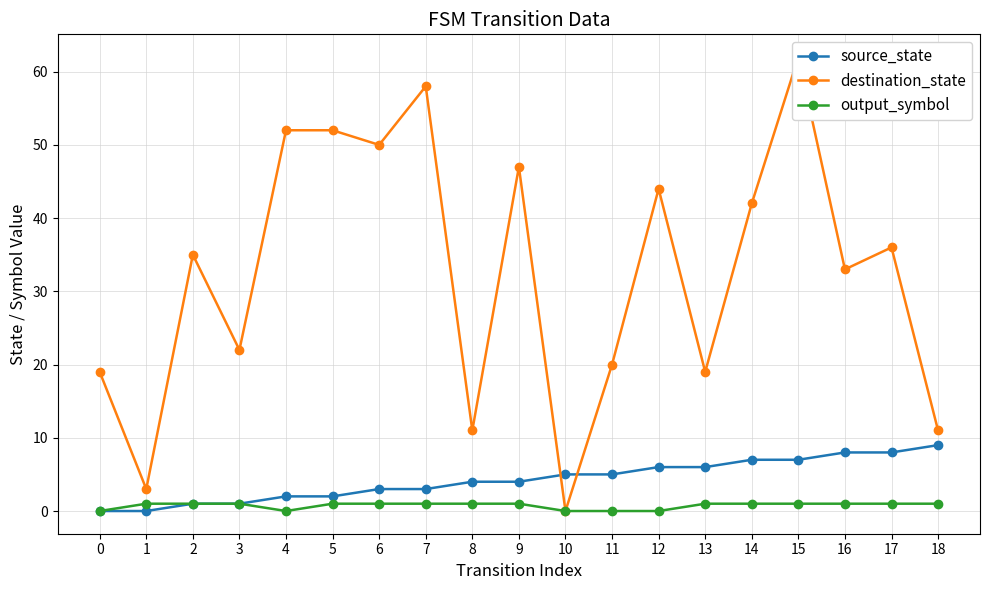

In output_symbol, how many points are lower than both neighbors (excluding endpoints)?

1